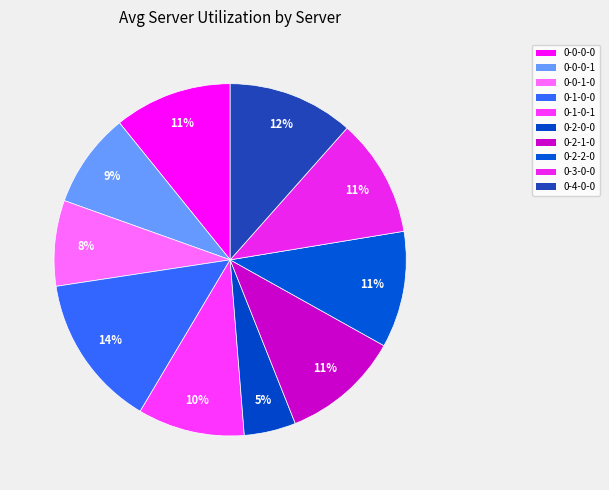

To the nearest percent, what is the average slice percentage?

10%